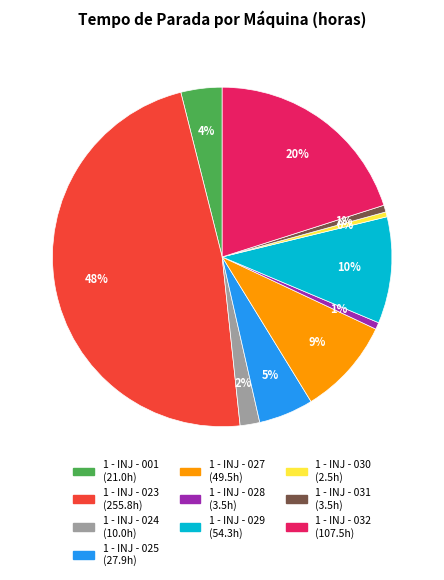

Is there a majority slice in this chart?

No